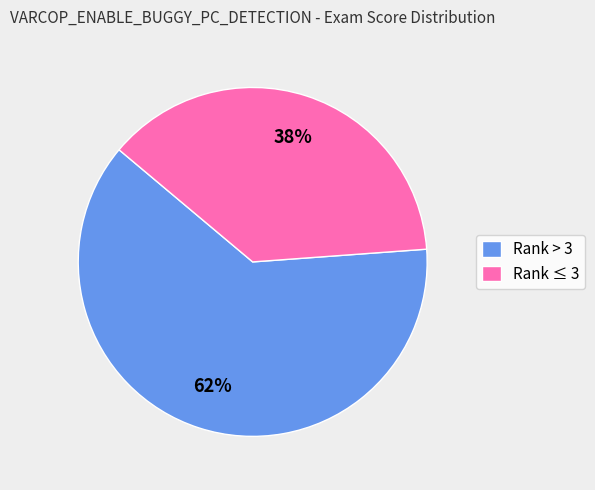

Rank the categories by value from highest to lowest.

Rank > 3, Rank ≤ 3